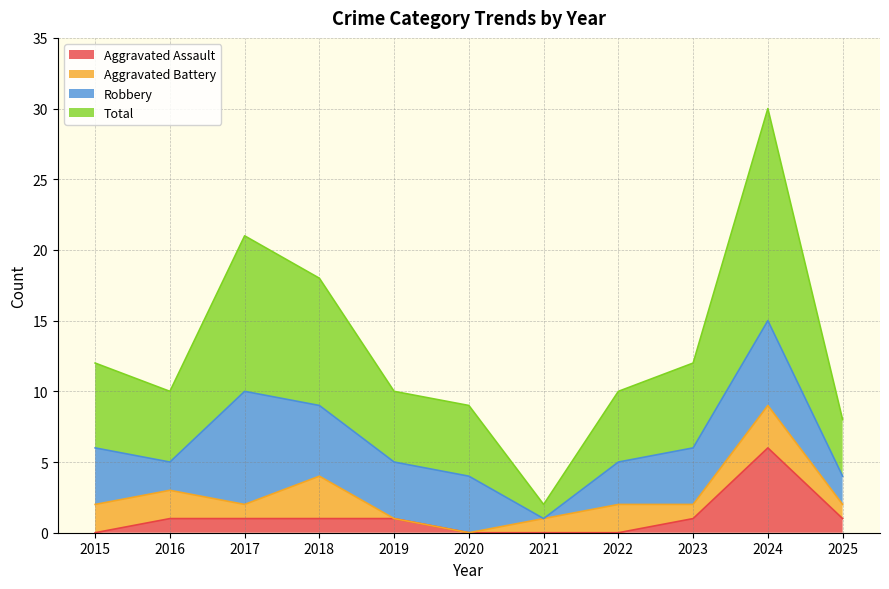

Does the chart have visible grid lines?

Yes